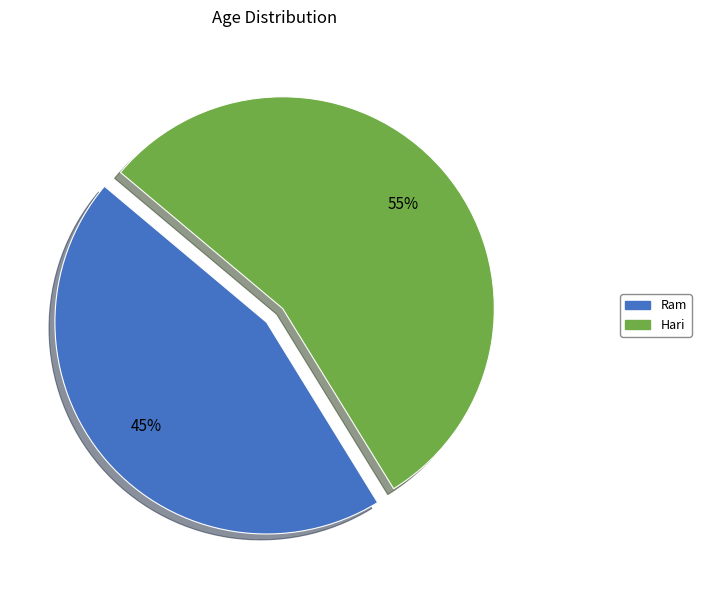

True or false: Ram accounts for 45% of the total.

True